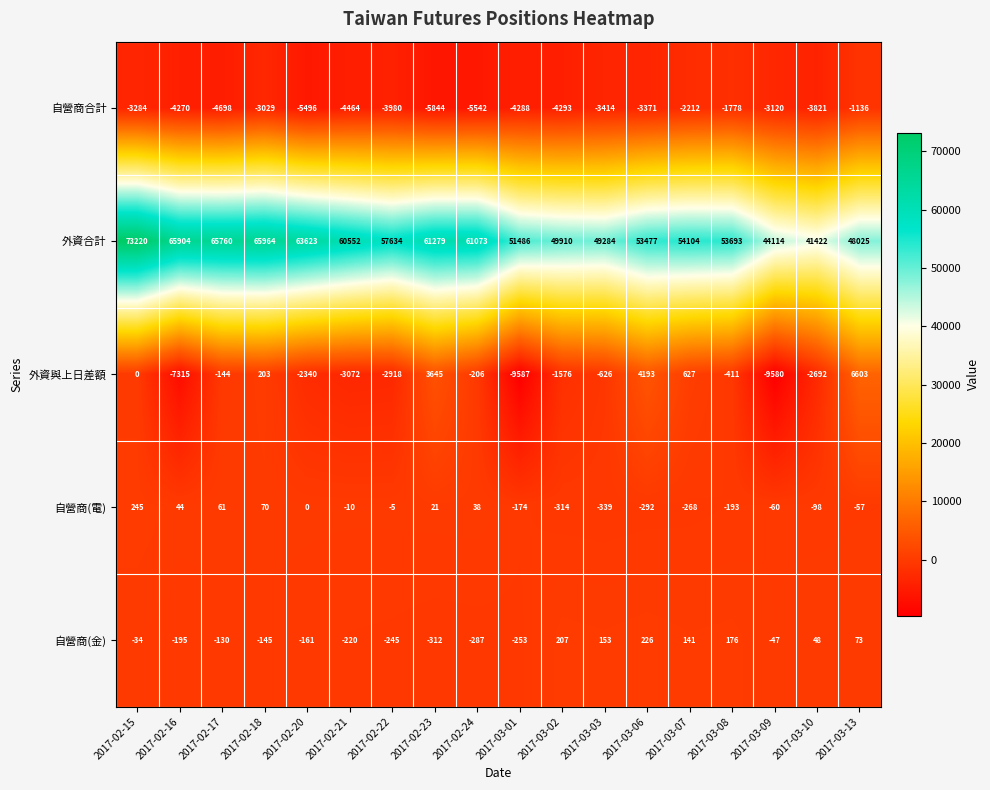

Between 2017-02-20 and 2017-03-09, which series saw the biggest shift?

外資合計